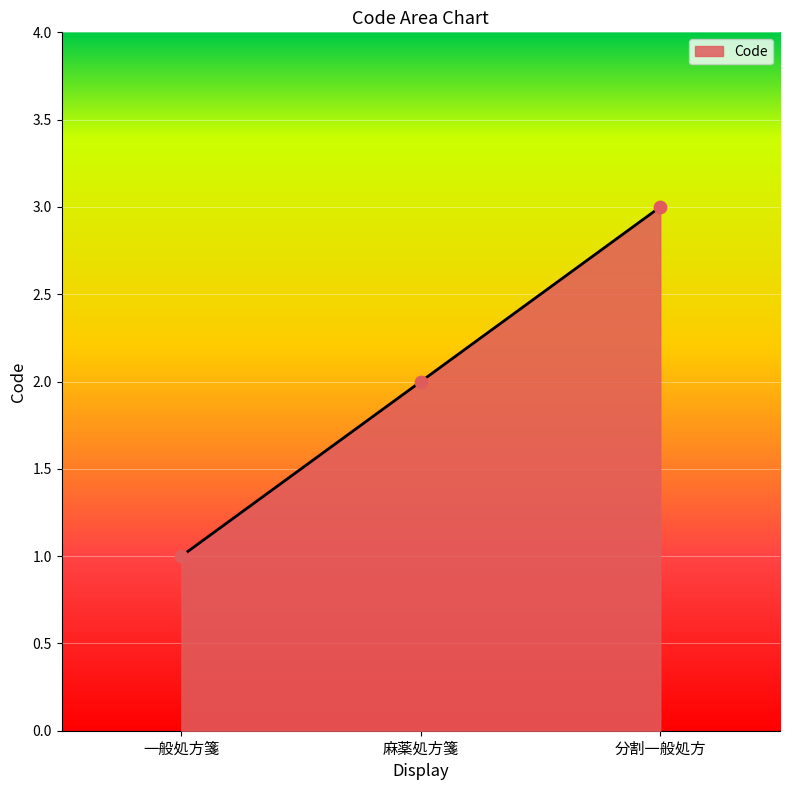

Which has a higher value, 麻薬処方箋 or 一般処方箋?

麻薬処方箋